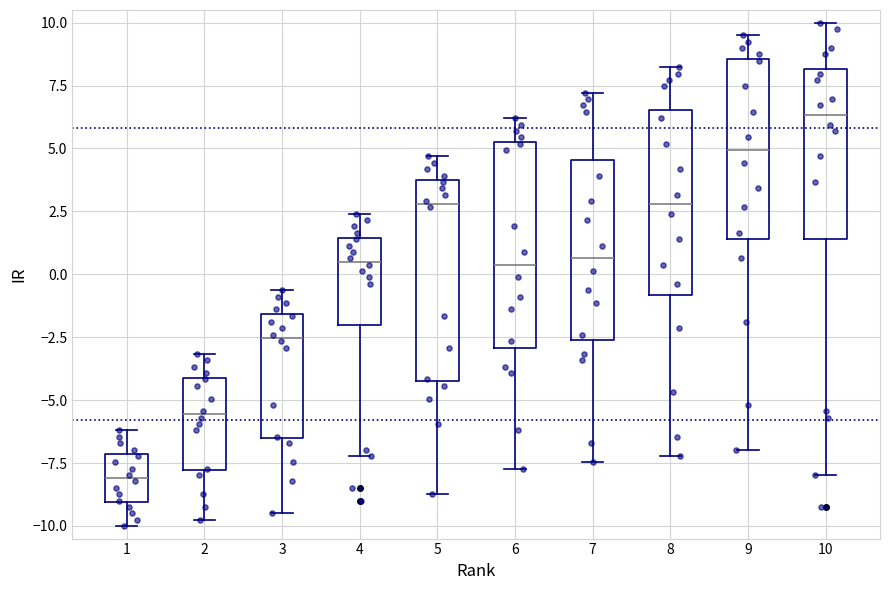

Reading left to right, transcribe this box plot: for each box, give where its median line is, the range the box spans, and where its two whiskers end, as read against the y-axis. The values are not printed on the chart, so give them approximately, as read against the axis.

1: median -8.0, box -9.0 to -7.0, whiskers -10.0 to -6.0
2: median -5.5, box -8.0 to -4.0, whiskers -9.5 to -3.0
3: median -2.5, box -6.5 to -1.5, whiskers -9.5 to -0.5
4: median 0.5, box -2.0 to 1.5, whiskers -7.0 to 2.5
5: median 3.0, box -4.0 to 3.5, whiskers -8.5 to 4.5
6: median 0.5, box -3.0 to 5.5, whiskers -7.5 to 6.0
7: median 0.5, box -2.5 to 4.5, whiskers -7.5 to 7.0
8: median 3.0, box -1.0 to 6.5, whiskers -7.0 to 8.0
9: median 5.0, box 1.5 to 8.5, whiskers -7.0 to 9.5
10: median 6.5, box 1.5 to 8.0, whiskers -8.0 to 10.0